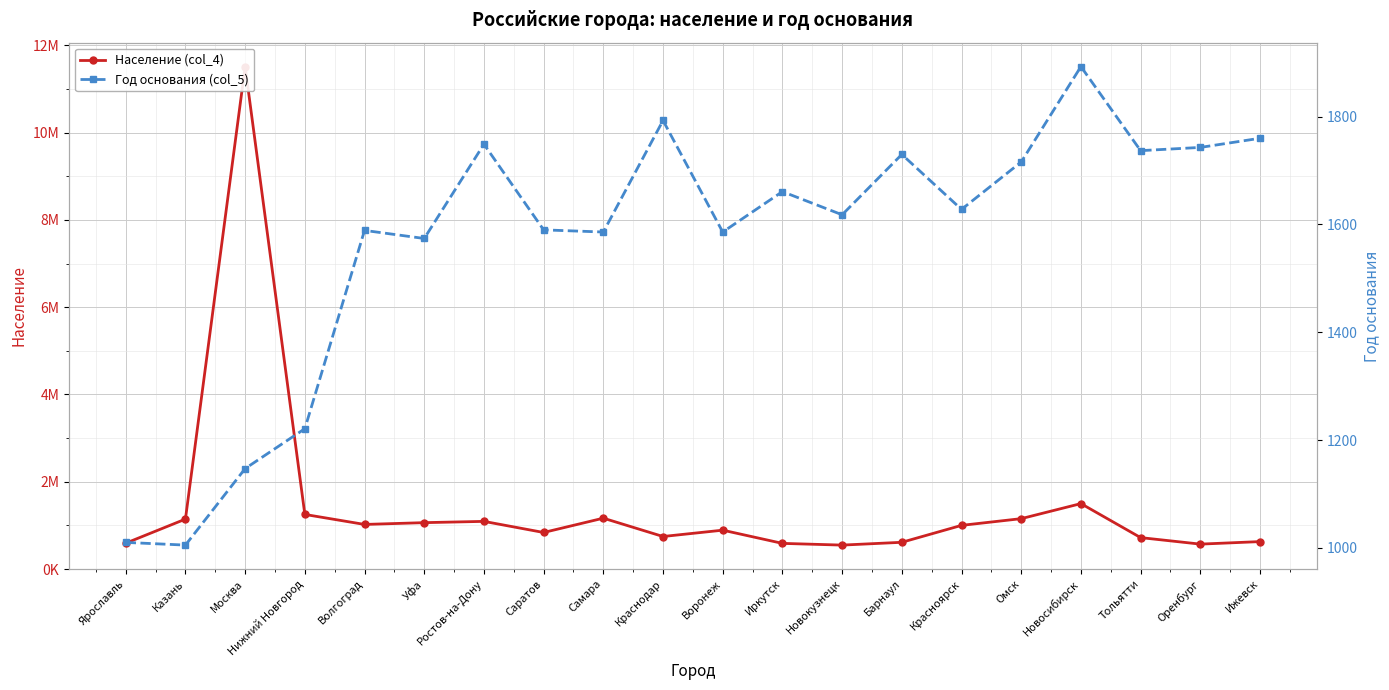

Reading left to right, list all the values displayed in this chart.

Население (col_4): 591486	1143546	11514330	1250615	1021244	1062300	1091544	836900	1164900	744933	889989	587225	547885	612091	1000000	1154000	1498921	719484	570329	628117
Год основания (col_5): 1010	1005	1147	1221	1589	1574	1749	1590	1586	1793	1586	1661	1618	1730	1628	1716	1893	1737	1743	1760